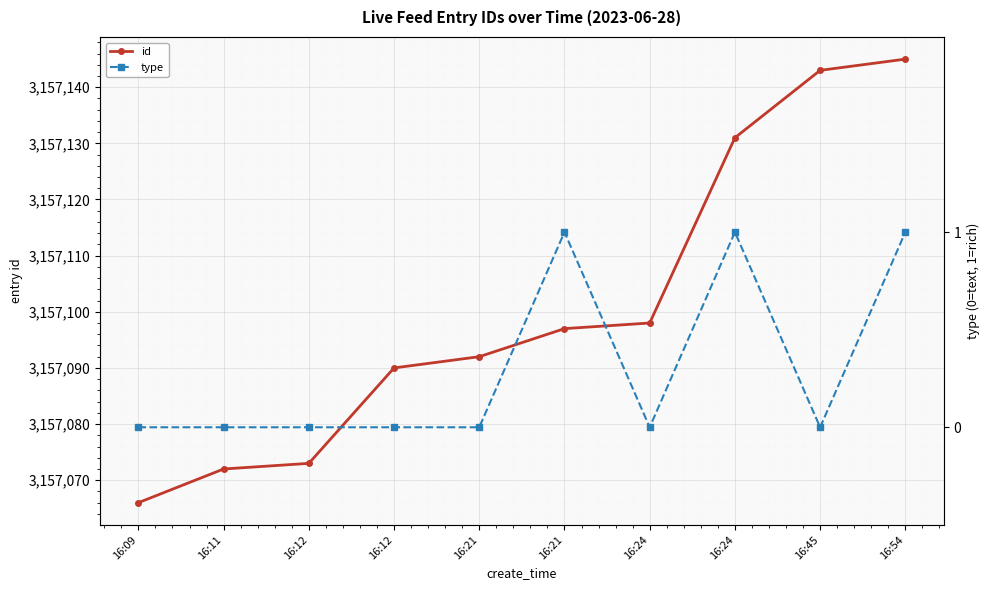

What is the sum of all id values?

31571007